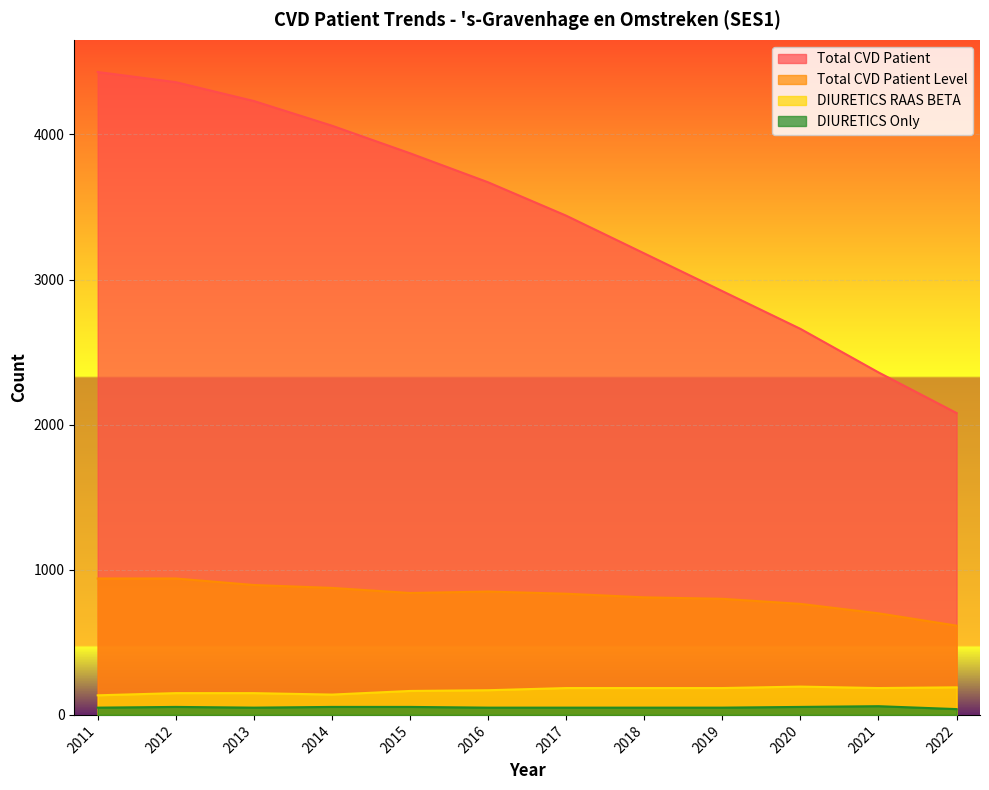

True or false: Total_CVD_Patient and DIURETICS_Only cross at least once.

False